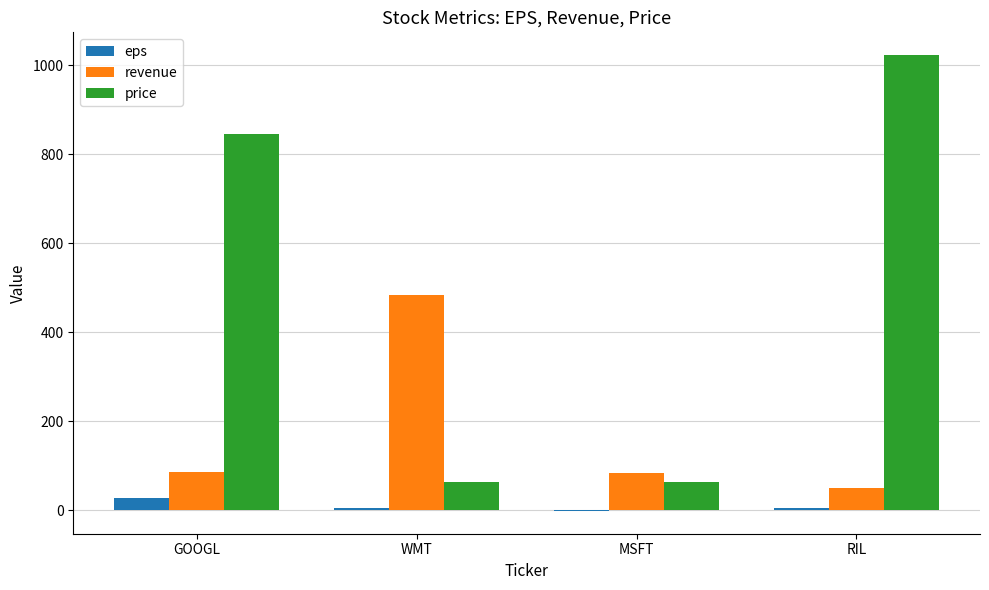

Are the bars grouped side by side (vs. stacked)?

Yes